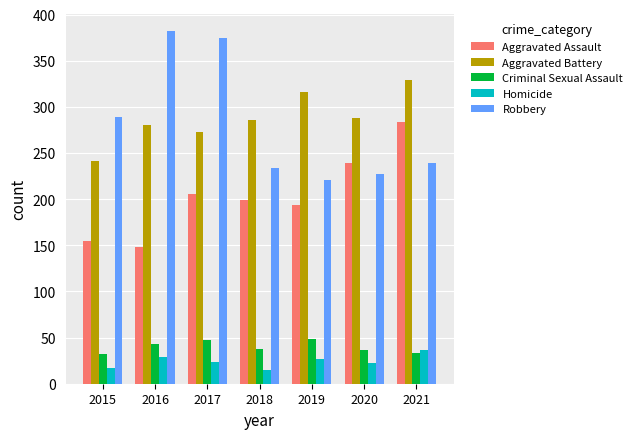

At 2017, list the series in order from largest to smallest.

Robbery, Aggravated Battery, Aggravated Assault, Criminal Sexual Assault, Homicide